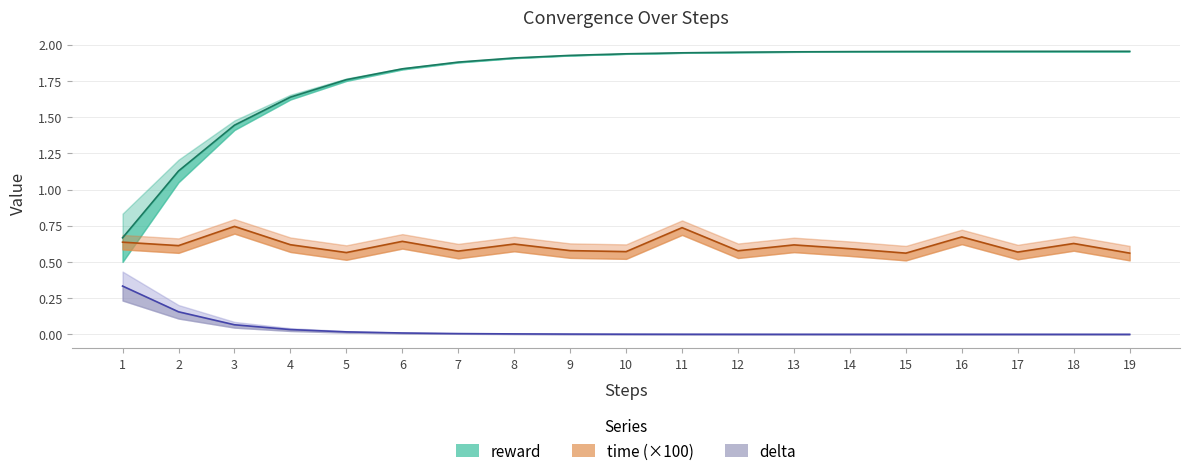

The reward series shows 2.6 at 12. True or false?

False